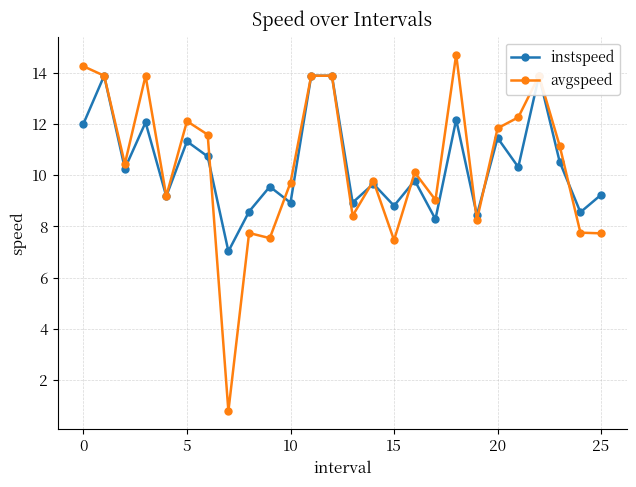

What is the highest value of the avgspeed series?

14.7